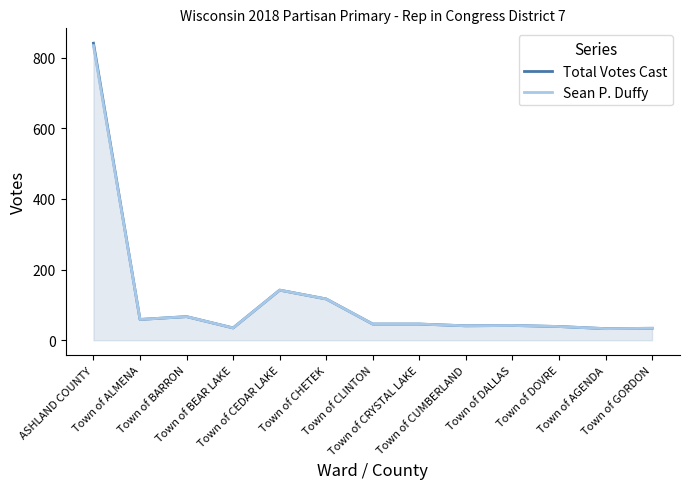

What is the total value across all series at Town of DOVRE?

78